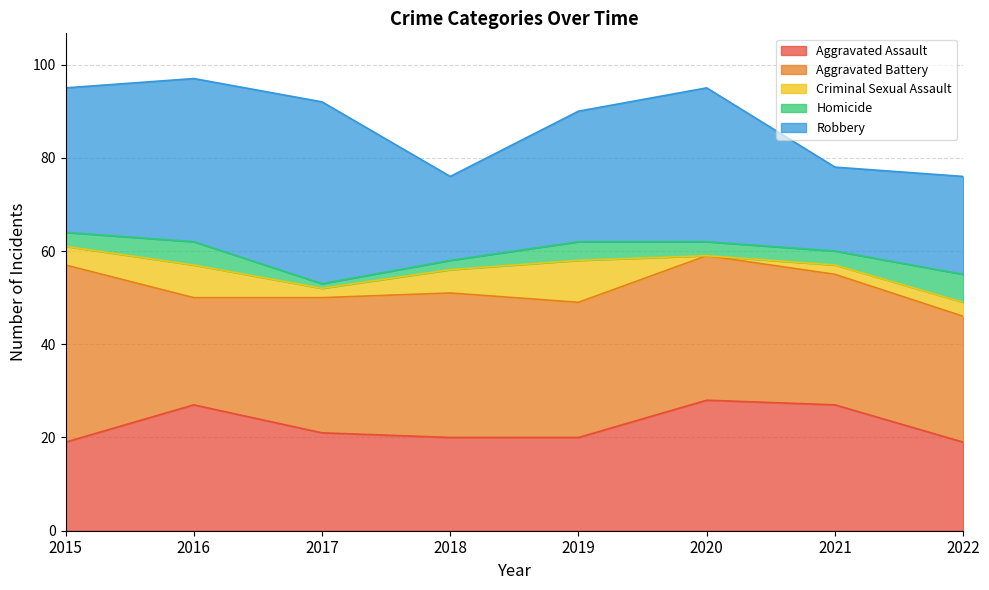

At which label does Robbery reach its peak?

2017